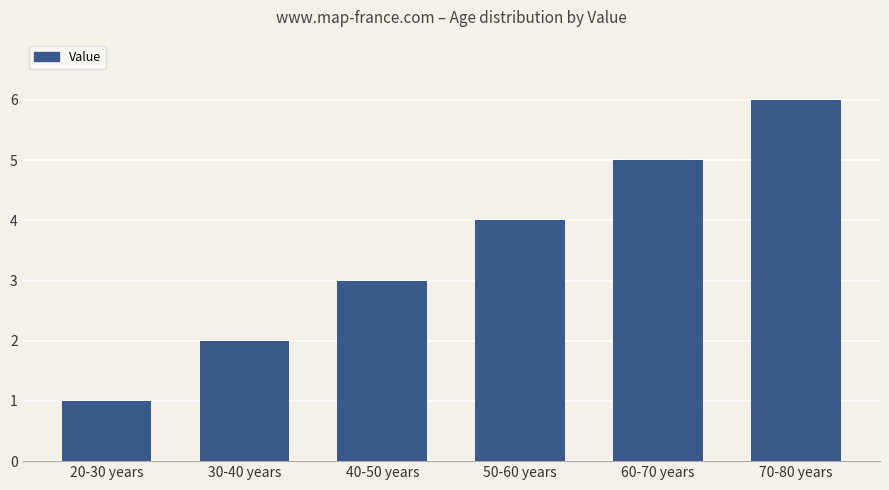

What is the maximum value shown in the chart?

6